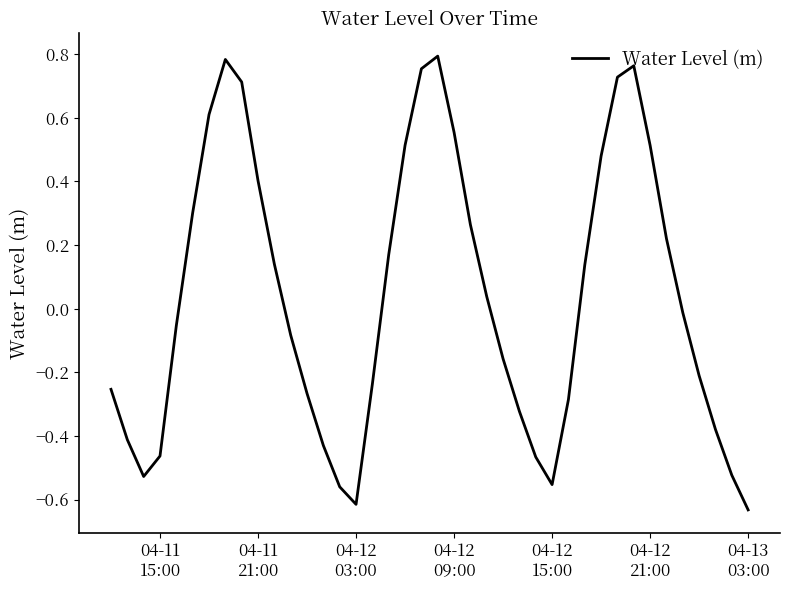

What is the difference between the maximum and minimum values?

1.4